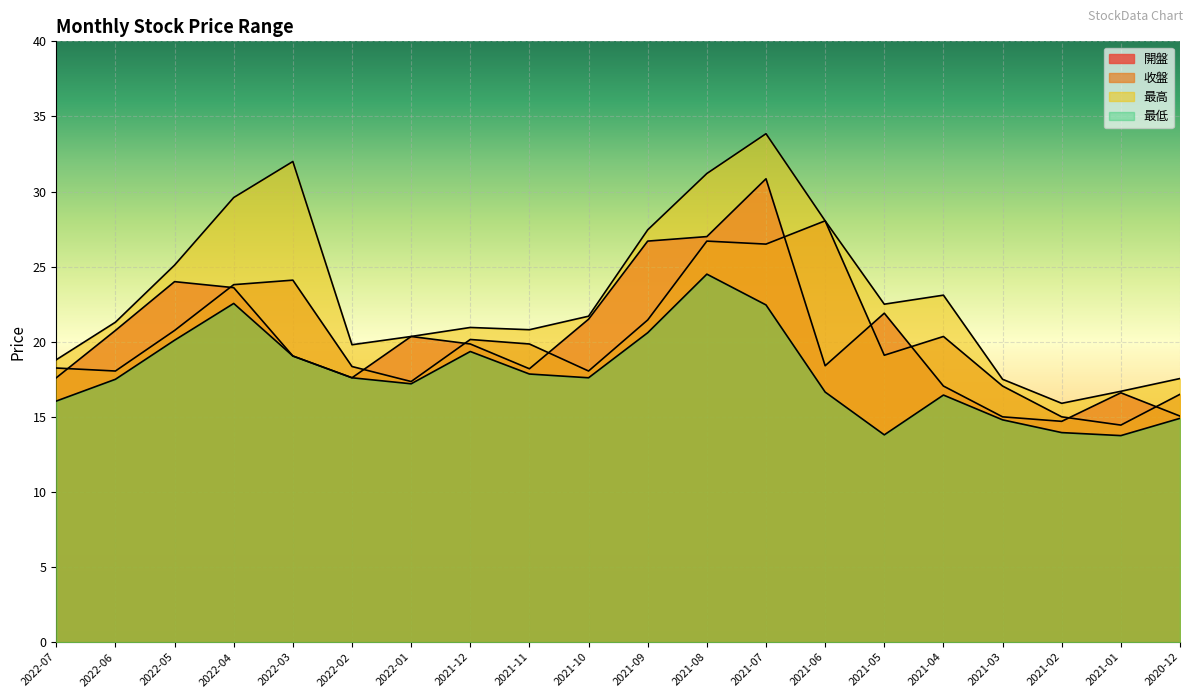

What is the label of the 20th point from the left?

2020-12